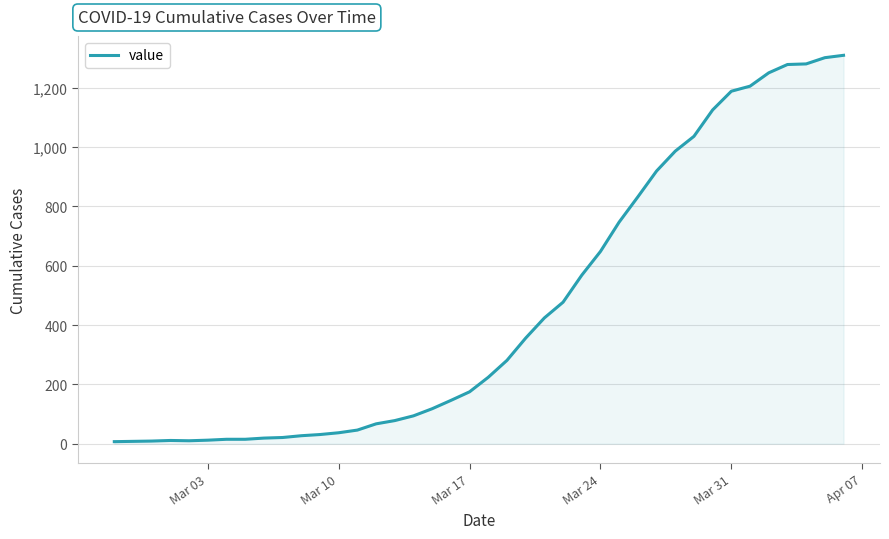

What is the difference between the maximum and minimum values?

1302